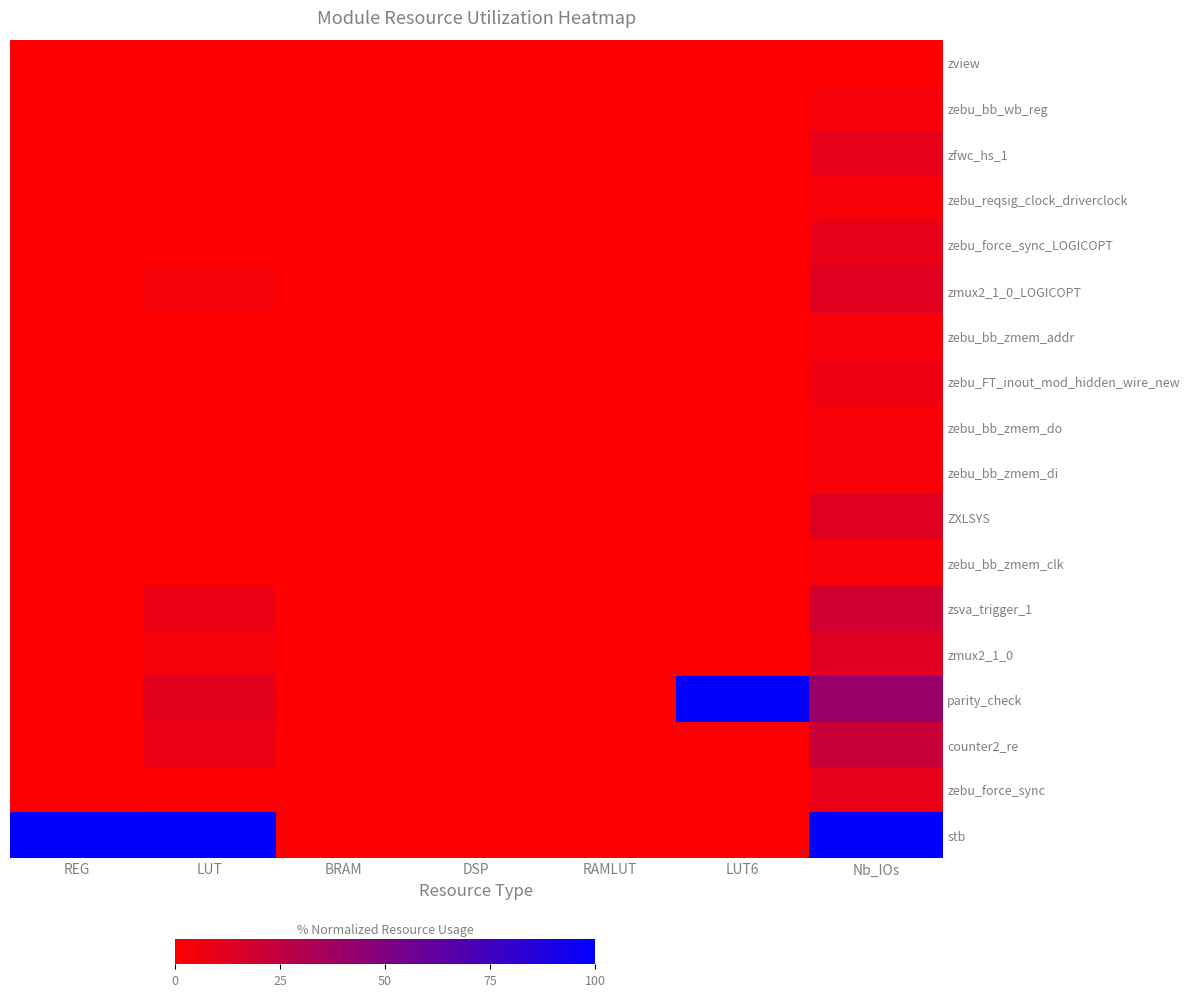

At which category does the chart reach its minimum across all series?

REG